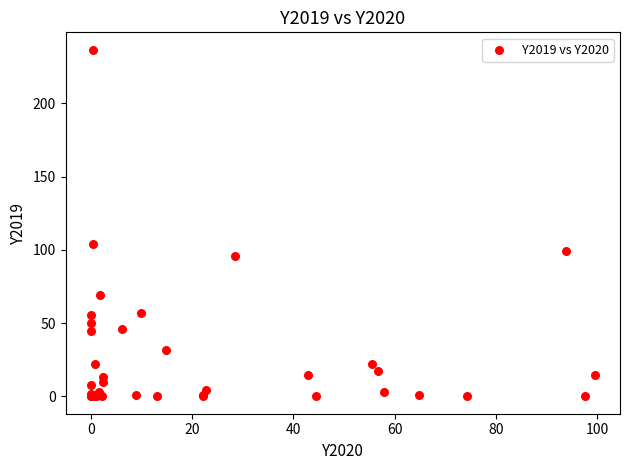

What Y value in the scatter plot is closest to 118?

104.0